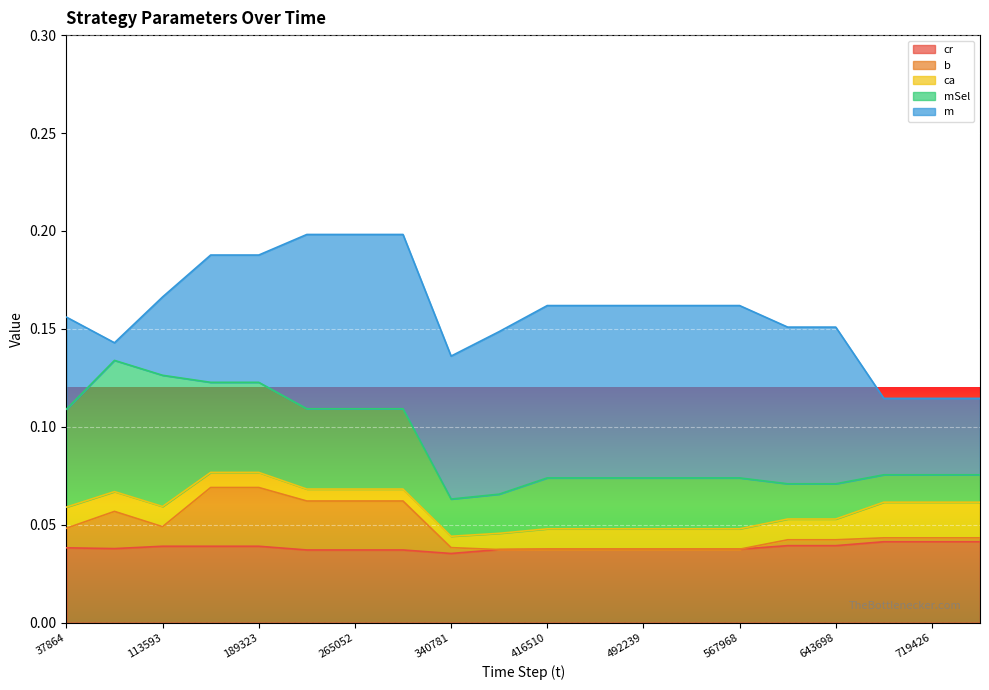

How many times do b and ca cross each other?

4